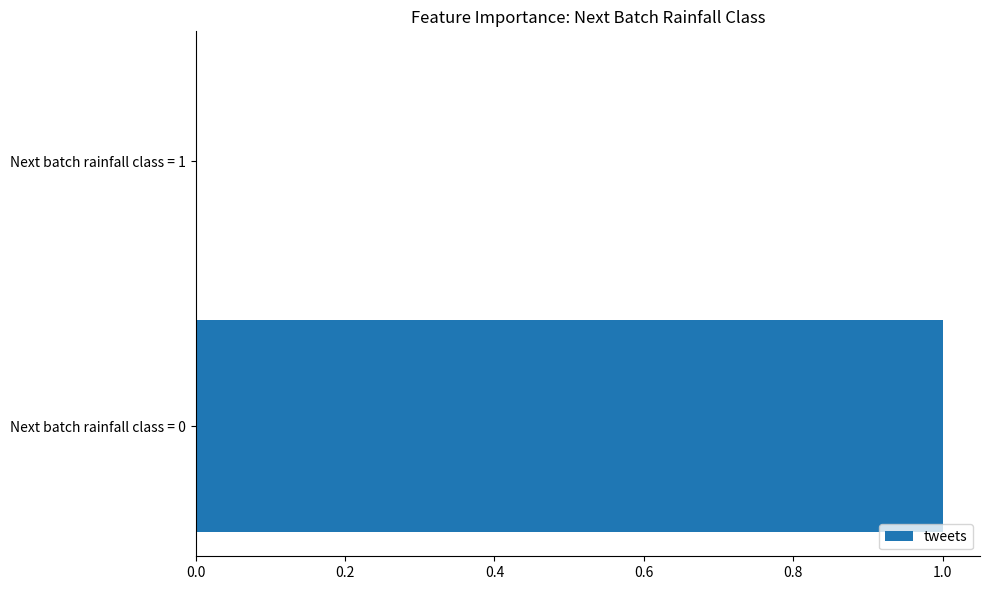

The value at Next batch rainfall class = 0 is 1. True or false?

True